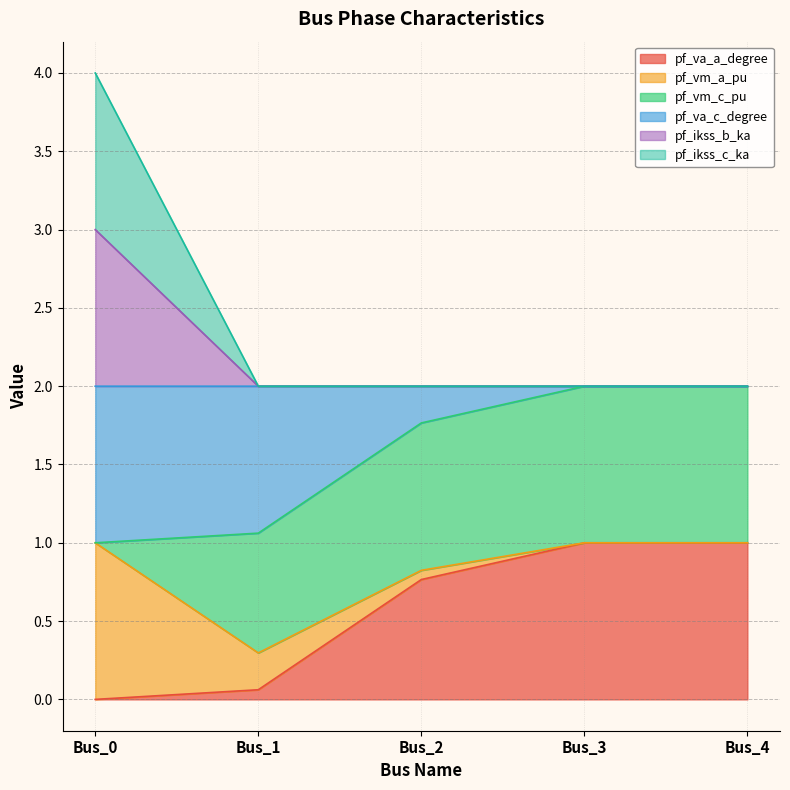

What is the sum of all pf_va_a_degree values?

2.8